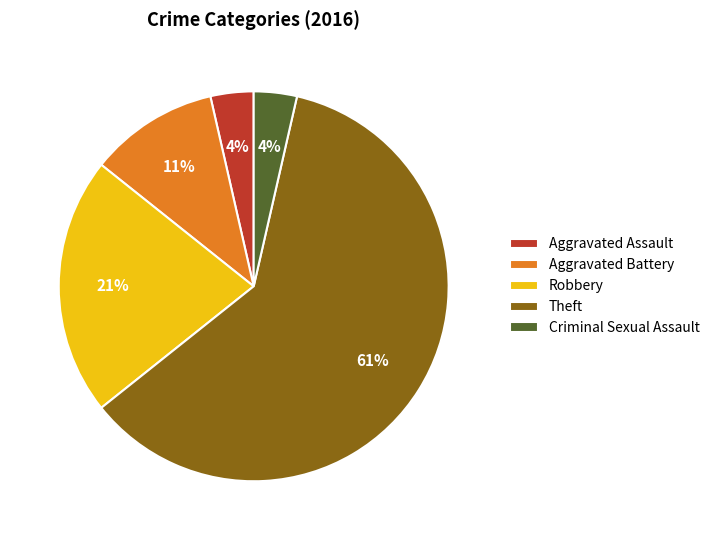

The Aggravated Battery slice represents 11% of the pie. True or false?

True